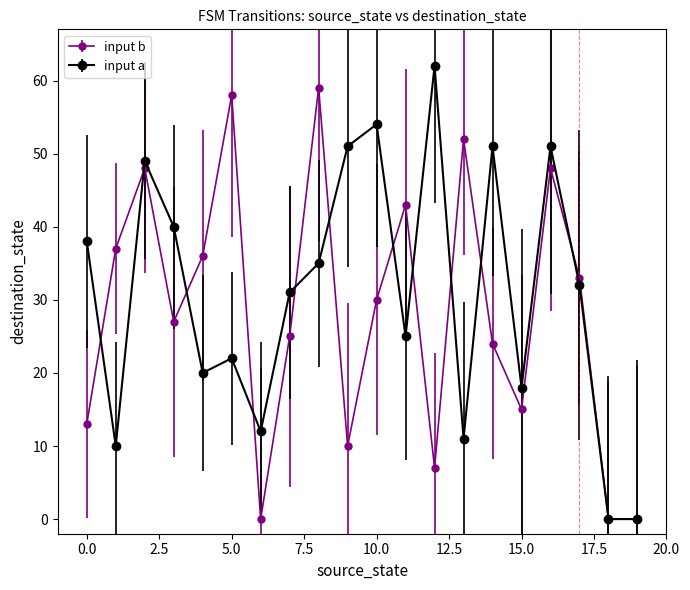

True or false: input a has more than 0 interior local peaks.

True